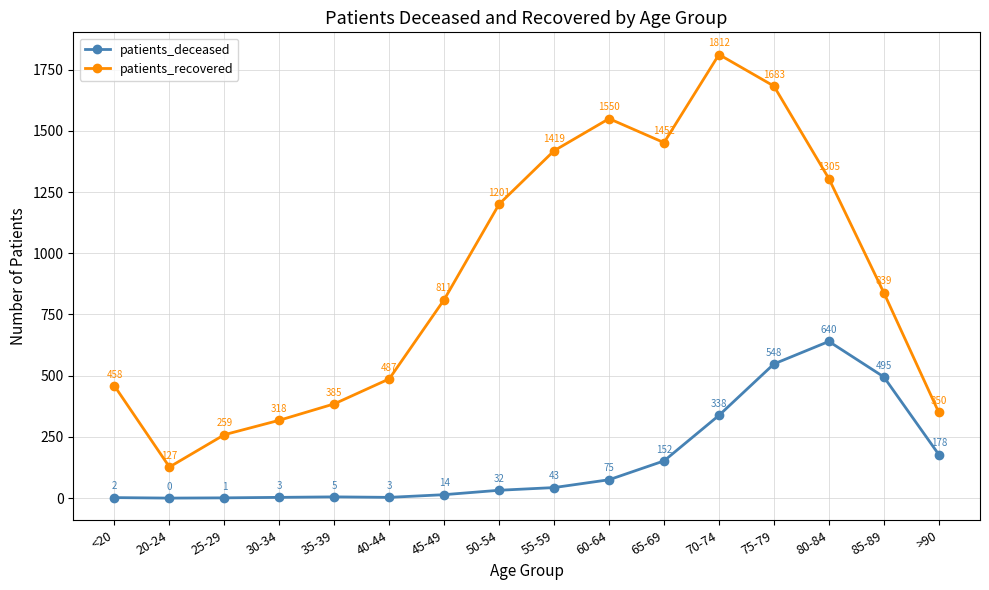

List the series in order of their peak value, lowest first.

patients_deceased, patients_recovered